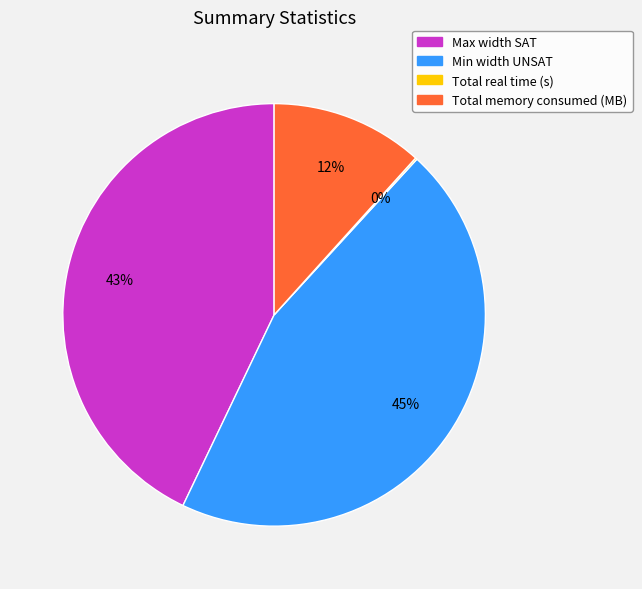

To the nearest percent, what percentage of the pie is Total memory consumed (MB)?

12%